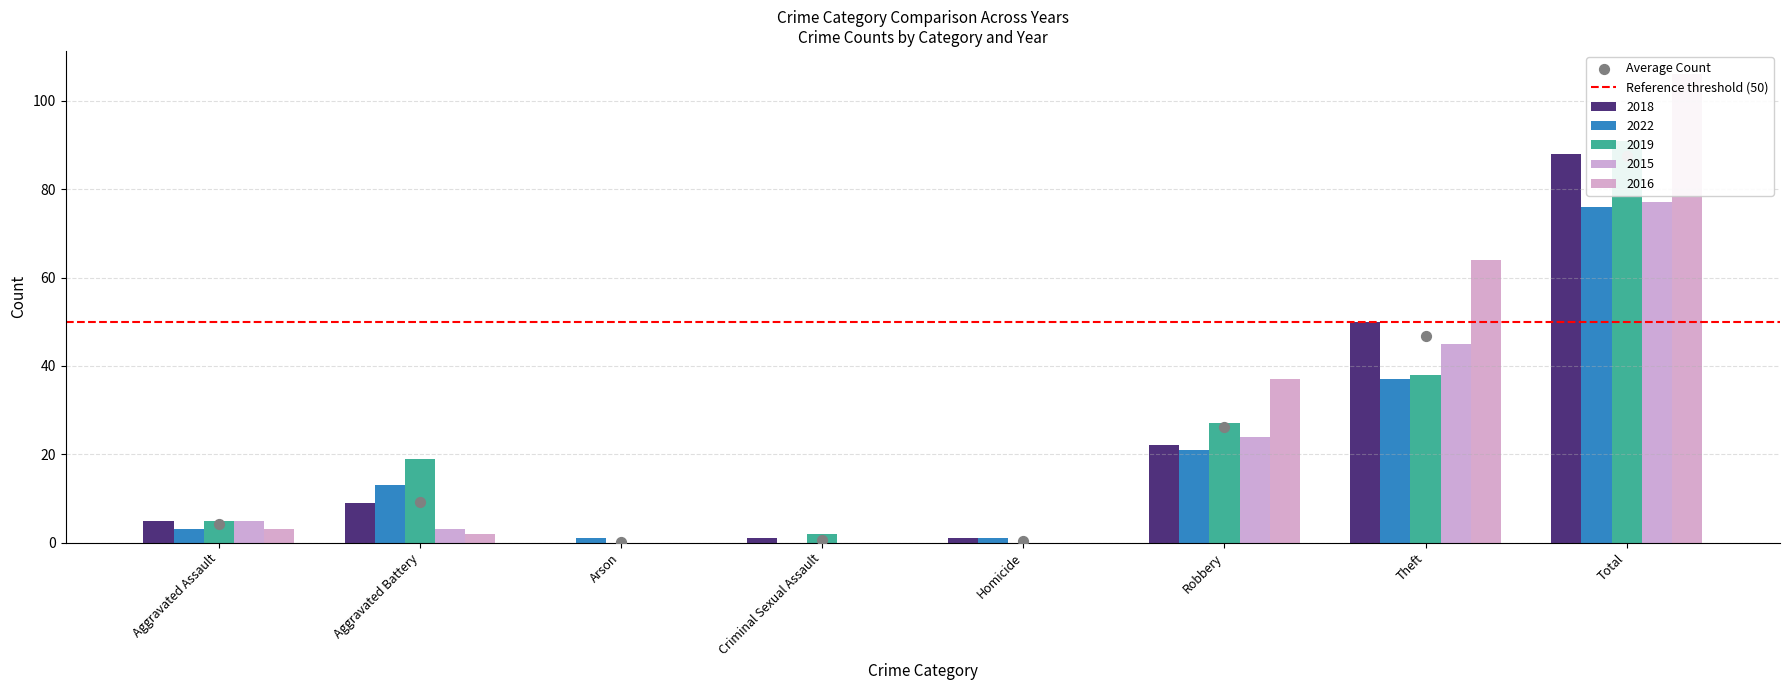

Which series has the largest total across all categories?

2016